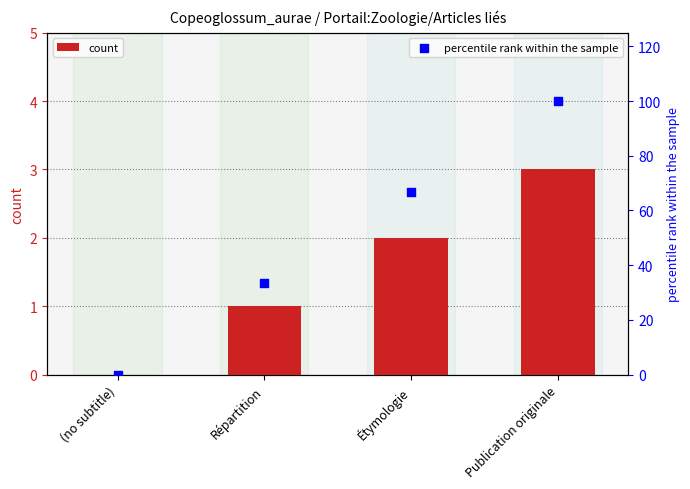

What is the total value across all series at Répartition?

34.3